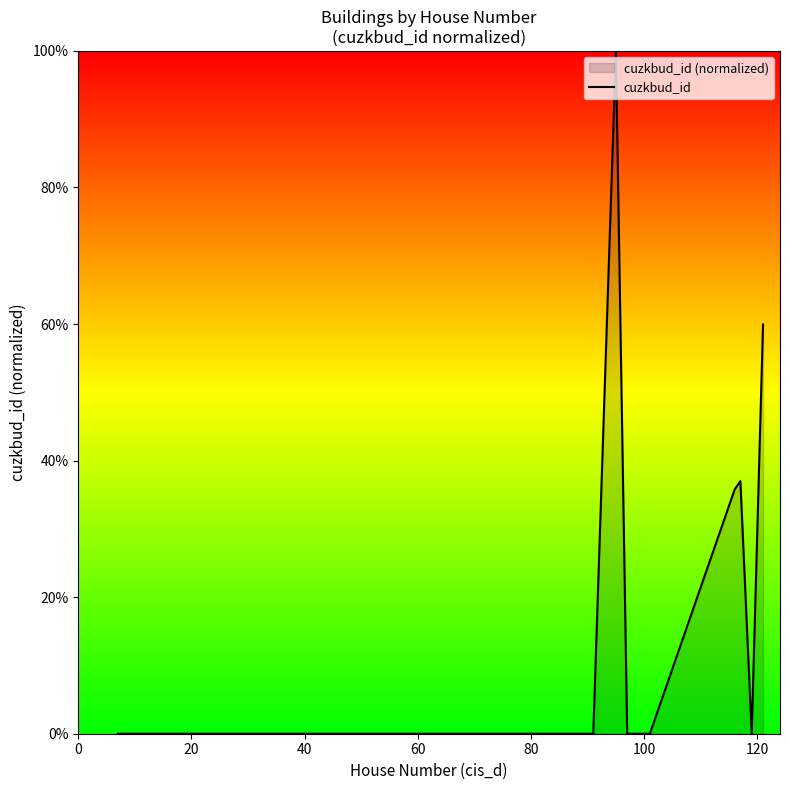

What is the greatest value displayed?

100.0